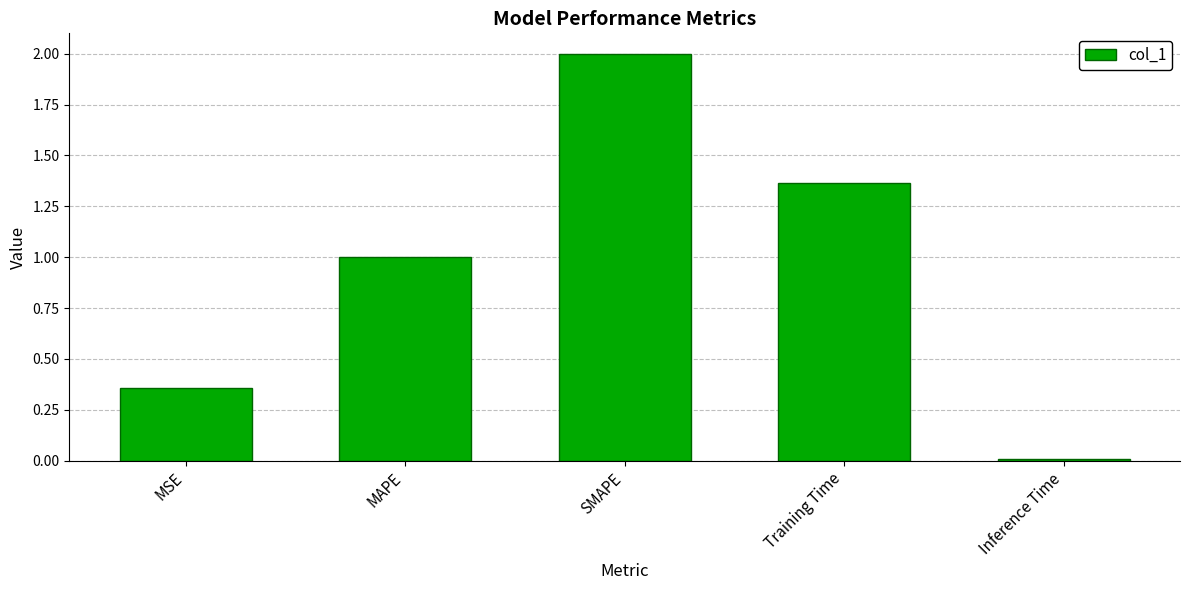

What position from the right is Inference Time?

1